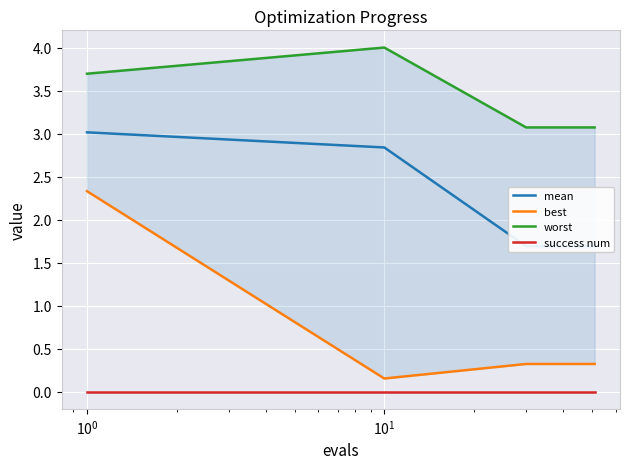

What is the highest value of the worst series?

4.0